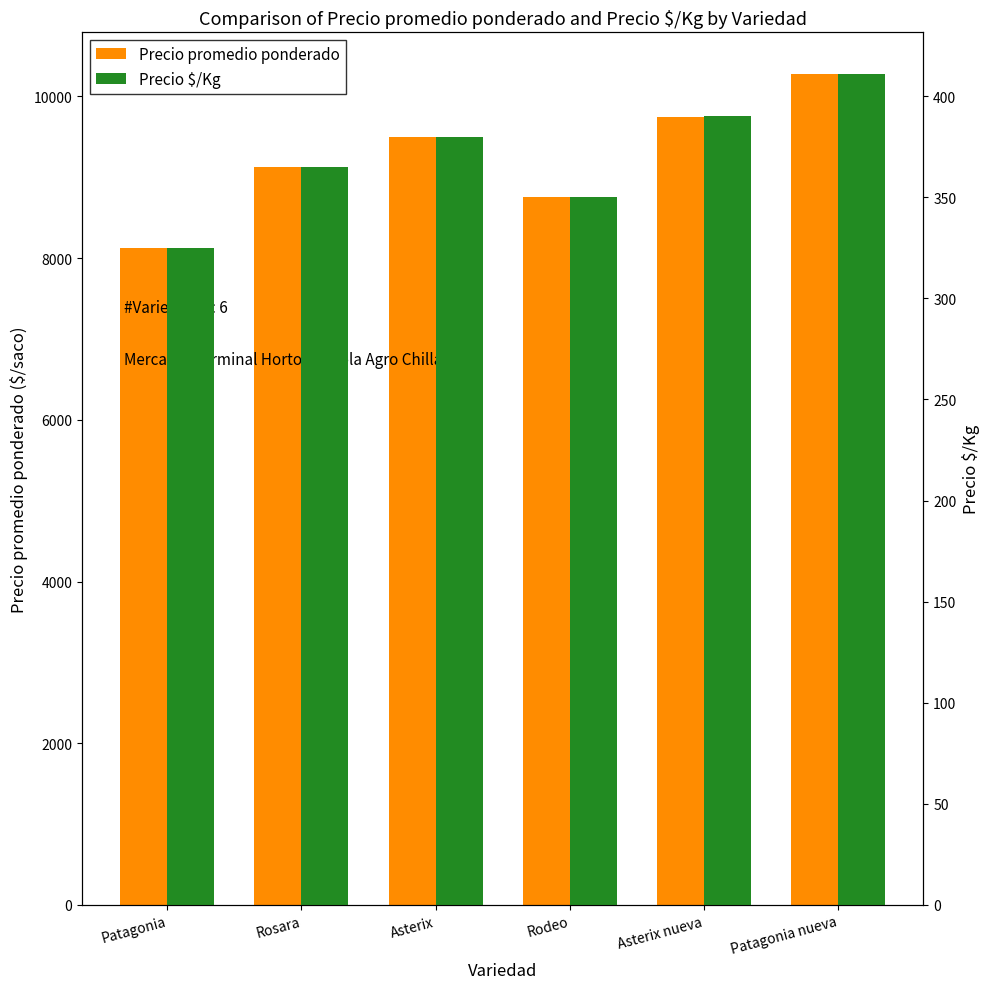

Rank the series by their average value, from highest to lowest.

Precio promedio ponderado, Precio $/Kg